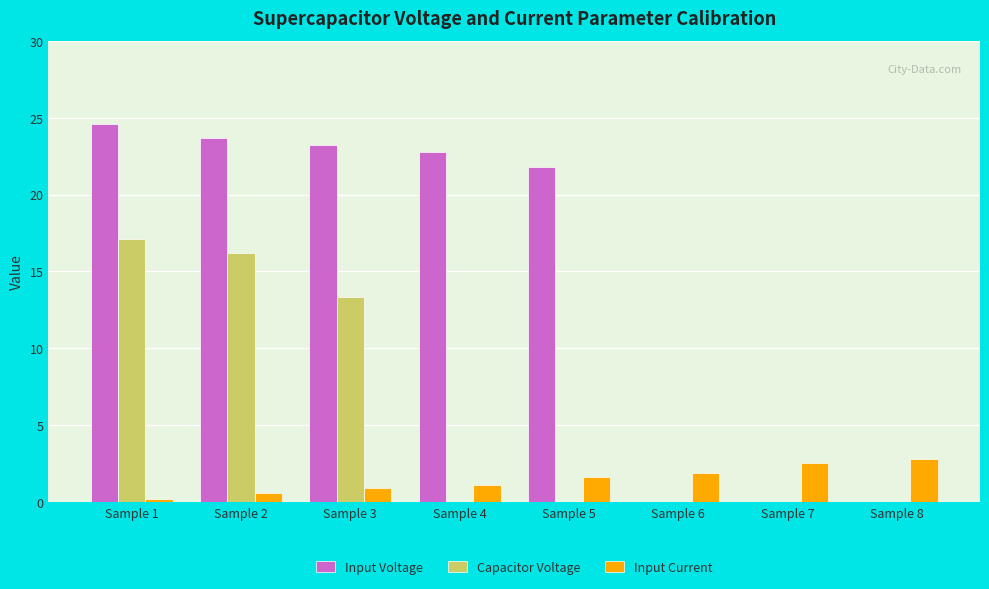

Is the value of Input Voltage at Sample 2 greater than the value of Capacitor Voltage at Sample 4?

Yes